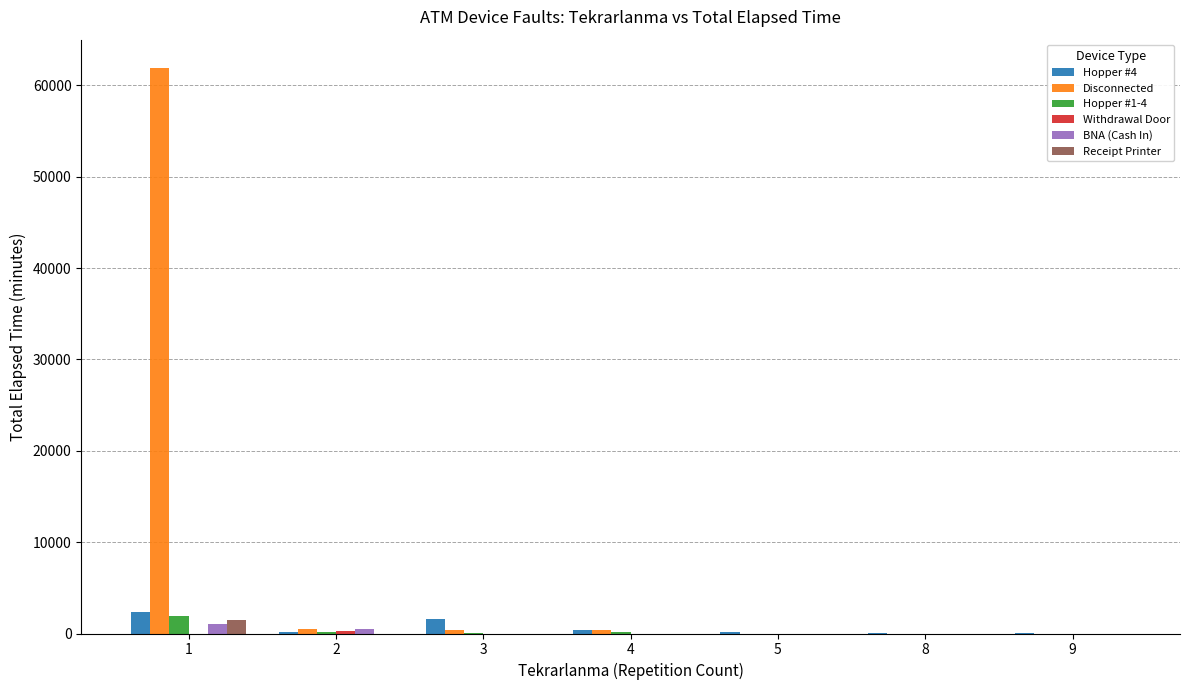

What is the greatest value displayed?

61920